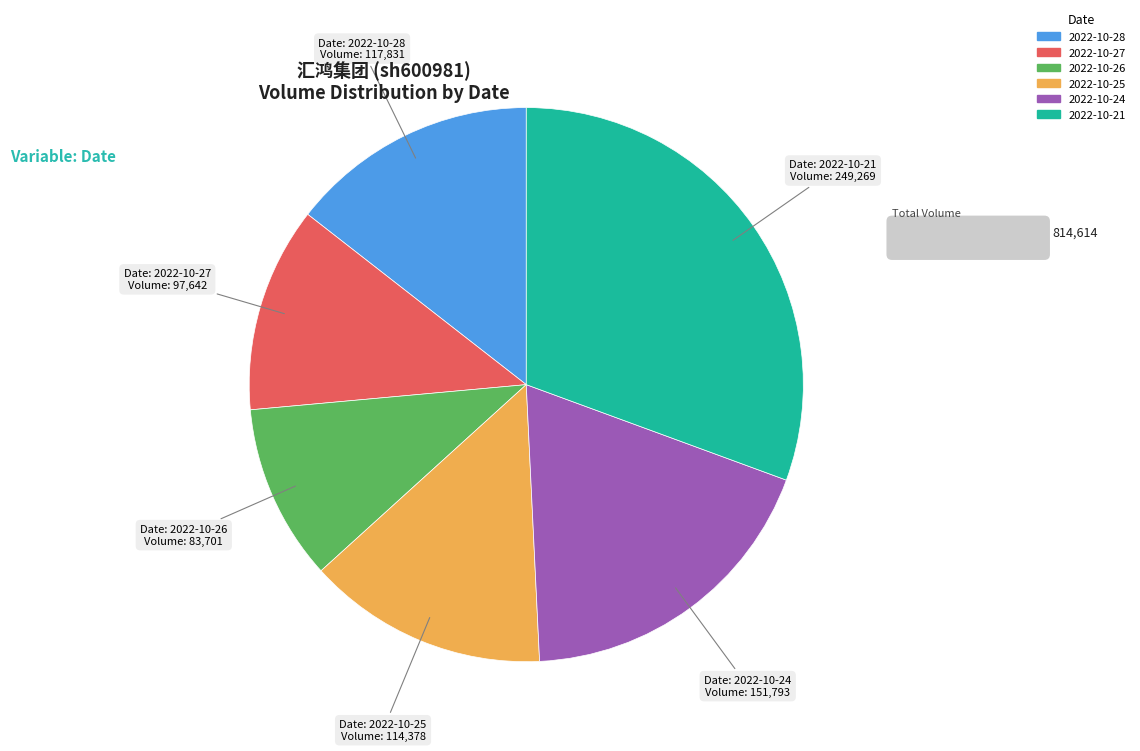

Approximately how many times larger is the value at 2022-10-27 compared to 2022-10-24?

0.6